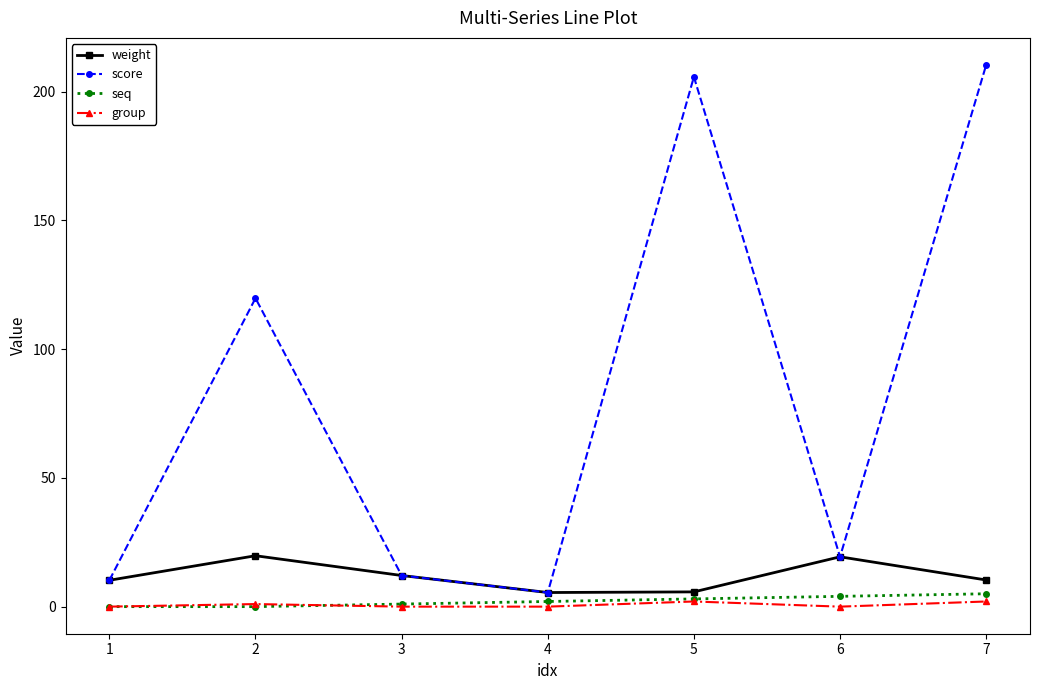

True or false: group and weight intersect in this chart.

False